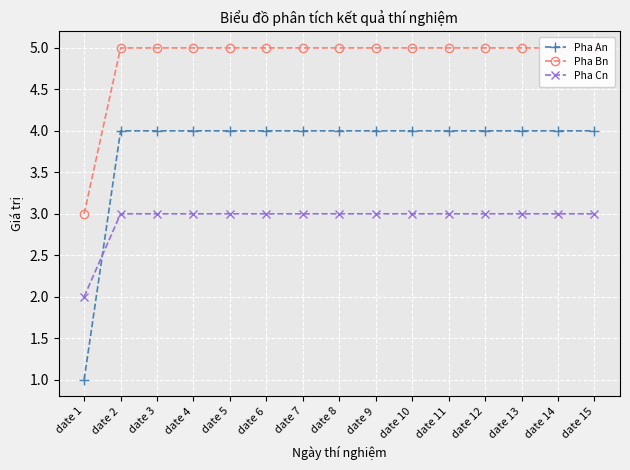

How many lines are shown in the chart?

3